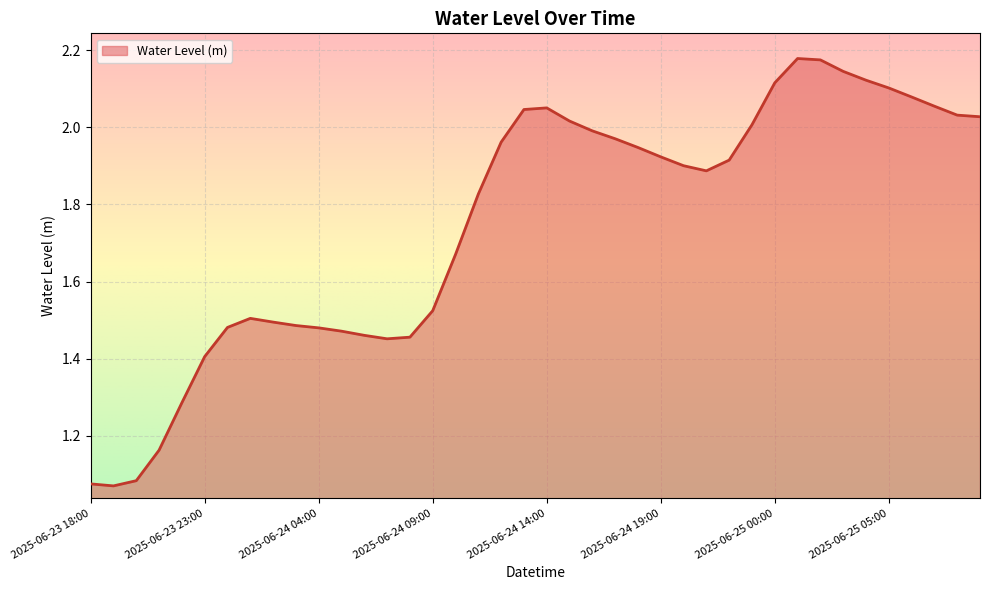

What is the label of the 35th point from the left?

2025-06-25 04:00